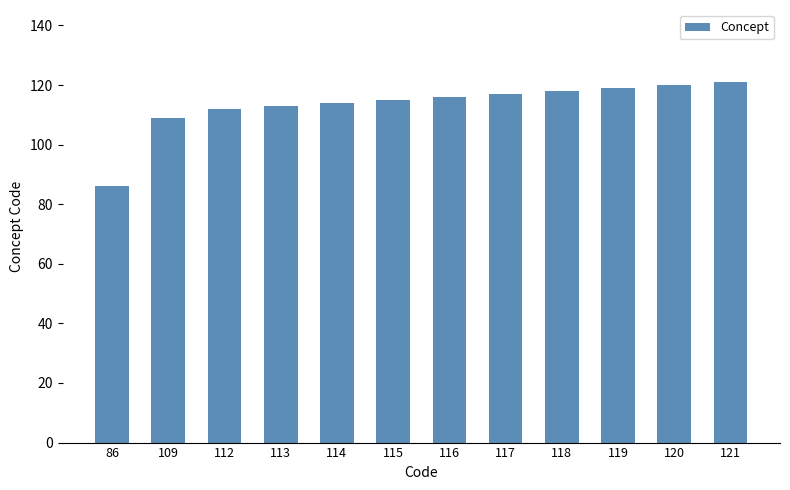

Reading left to right, list all the values displayed in this chart.

86=86	109=109	112=112	113=113	114=114	115=115	116=116	117=117	118=118	119=119	120=120	121=121